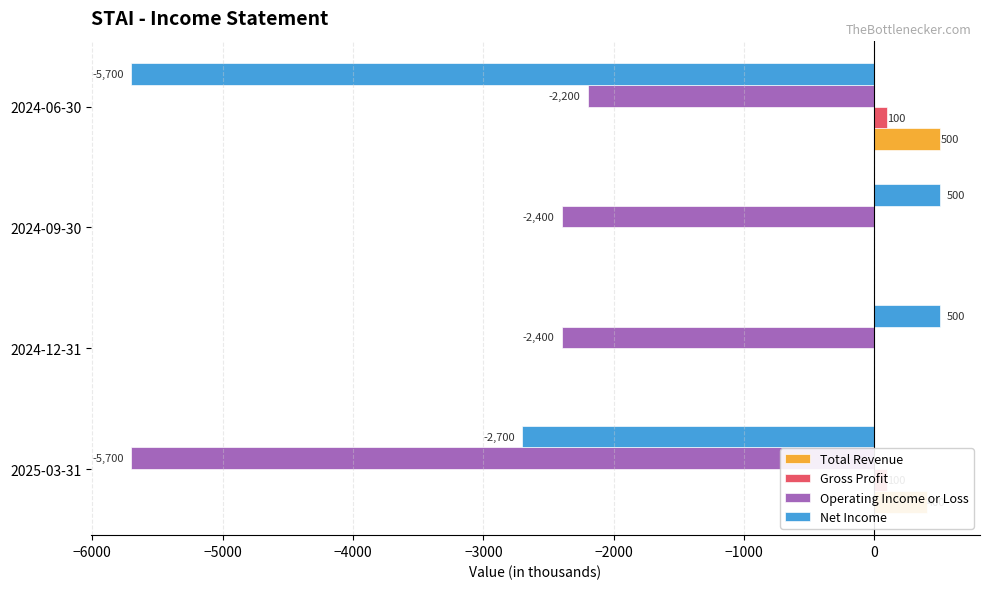

Are the bars horizontal?

Yes